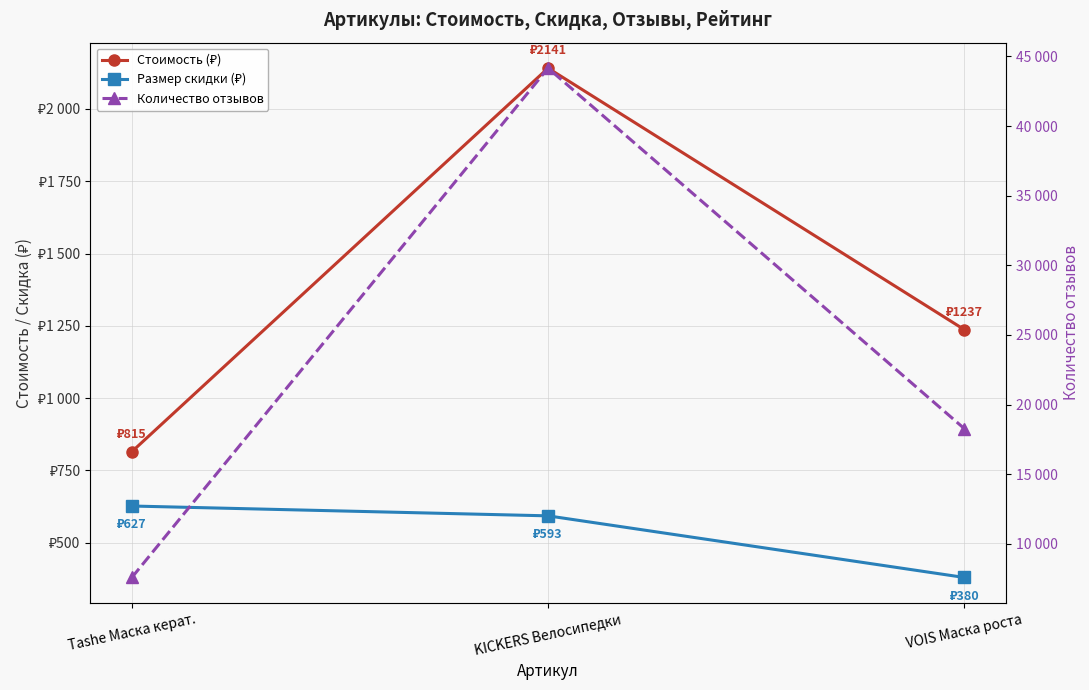

Is this an area chart (filled region under the line)?

No